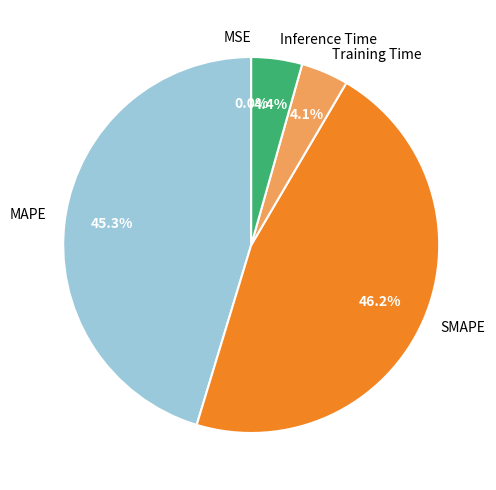

Is Training Time the majority of the pie?

No